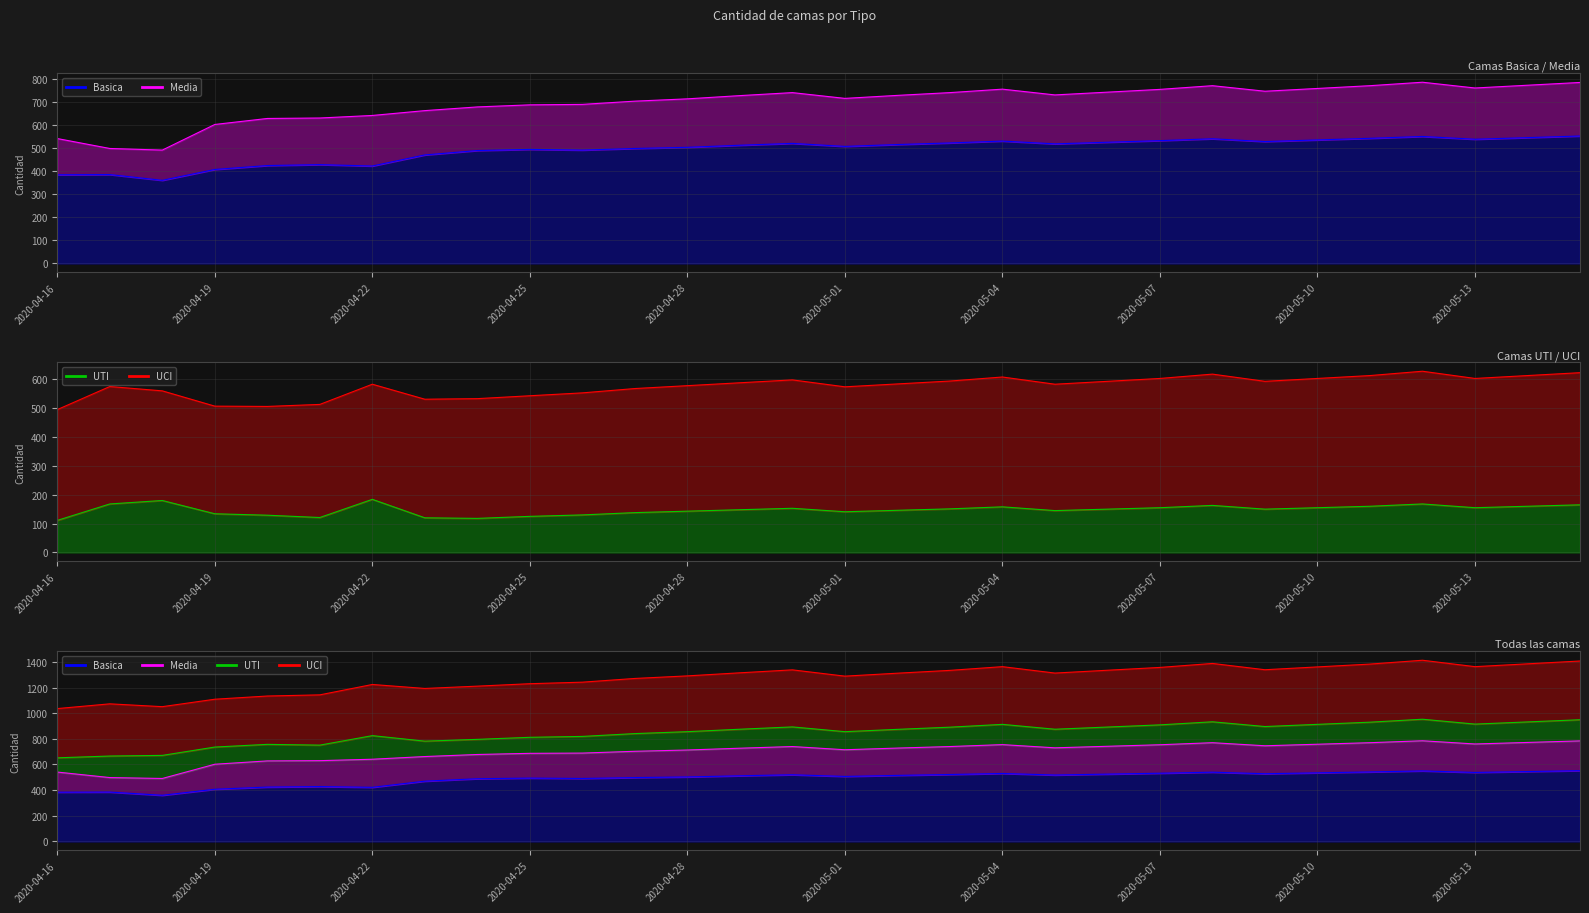

At which label does Basica reach its minimum?

2020-04-18